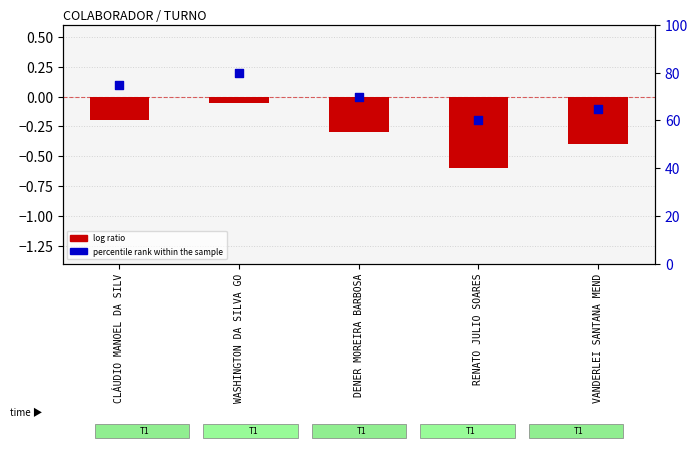

Is the value of percentile rank within the sample at RENATO JULIO SOARES greater than the value of log ratio at WASHINGTON DA SILVA GO?

Yes